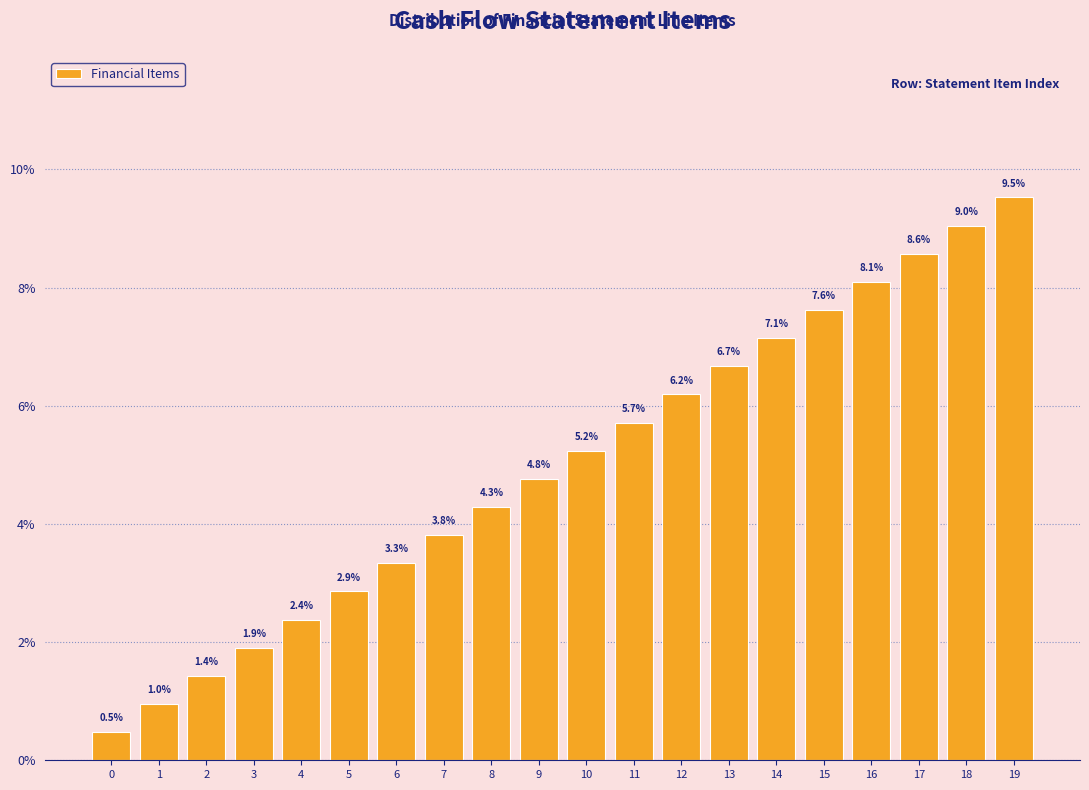

Reading left to right, extract all data points from this chart.

0.5	1.0	1.4	1.9	2.4	2.9	3.3	3.8	4.3	4.8	5.2	5.7	6.2	6.7	7.1	7.6	8.1	8.6	9.0	9.5